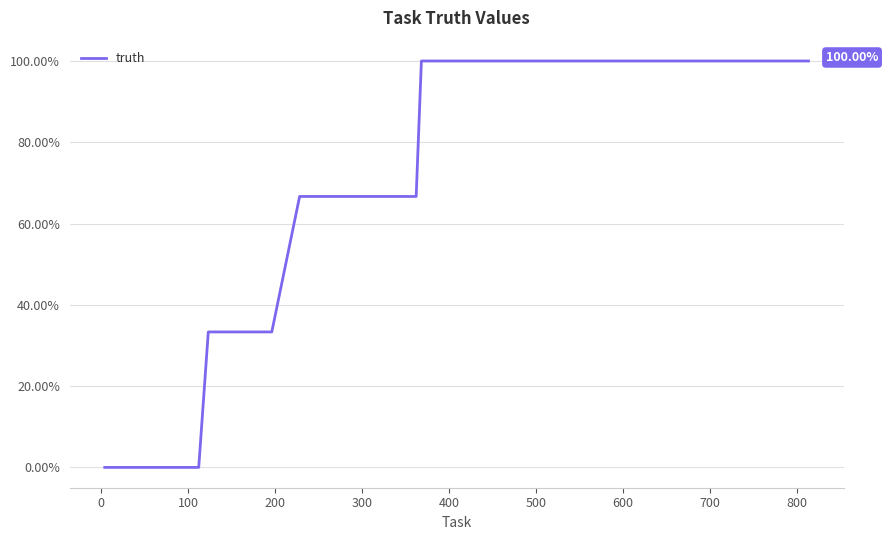

What is the difference between the maximum and minimum values?

100.0